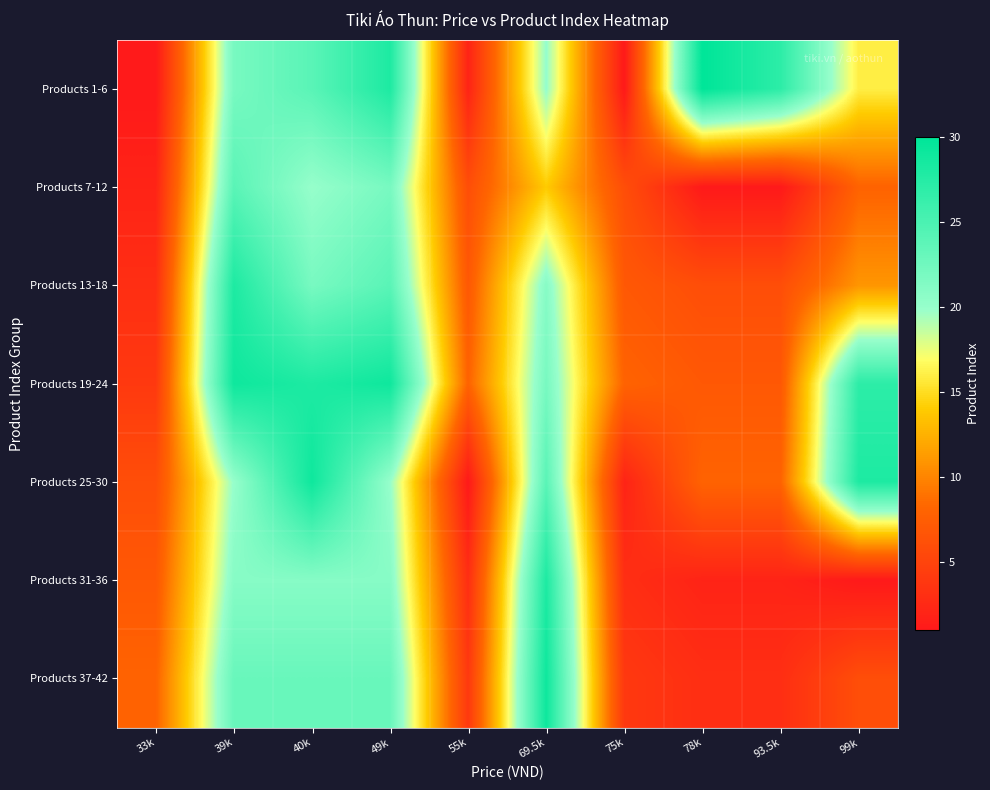

What is the difference between the highest and lowest values at 69.5k?

15